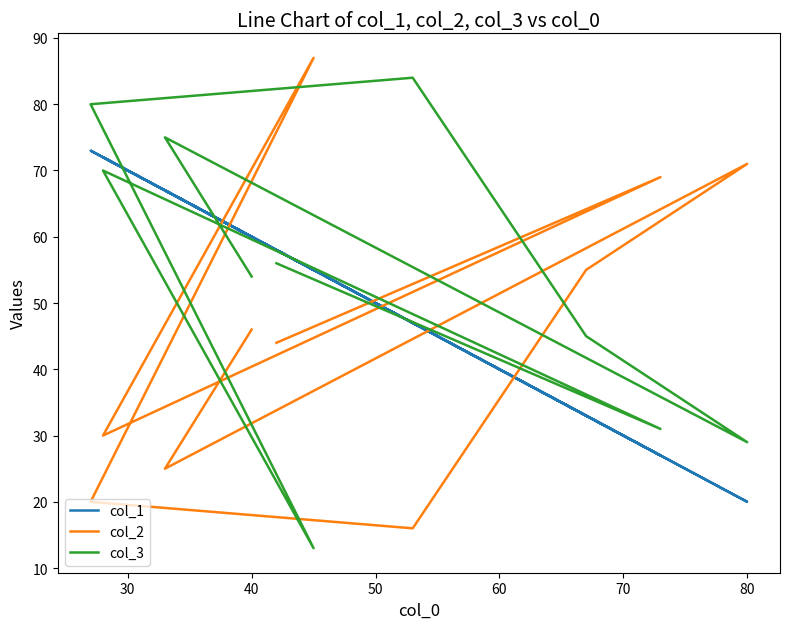

What is the difference between the maximum and second lowest values in the col_1 series?

46